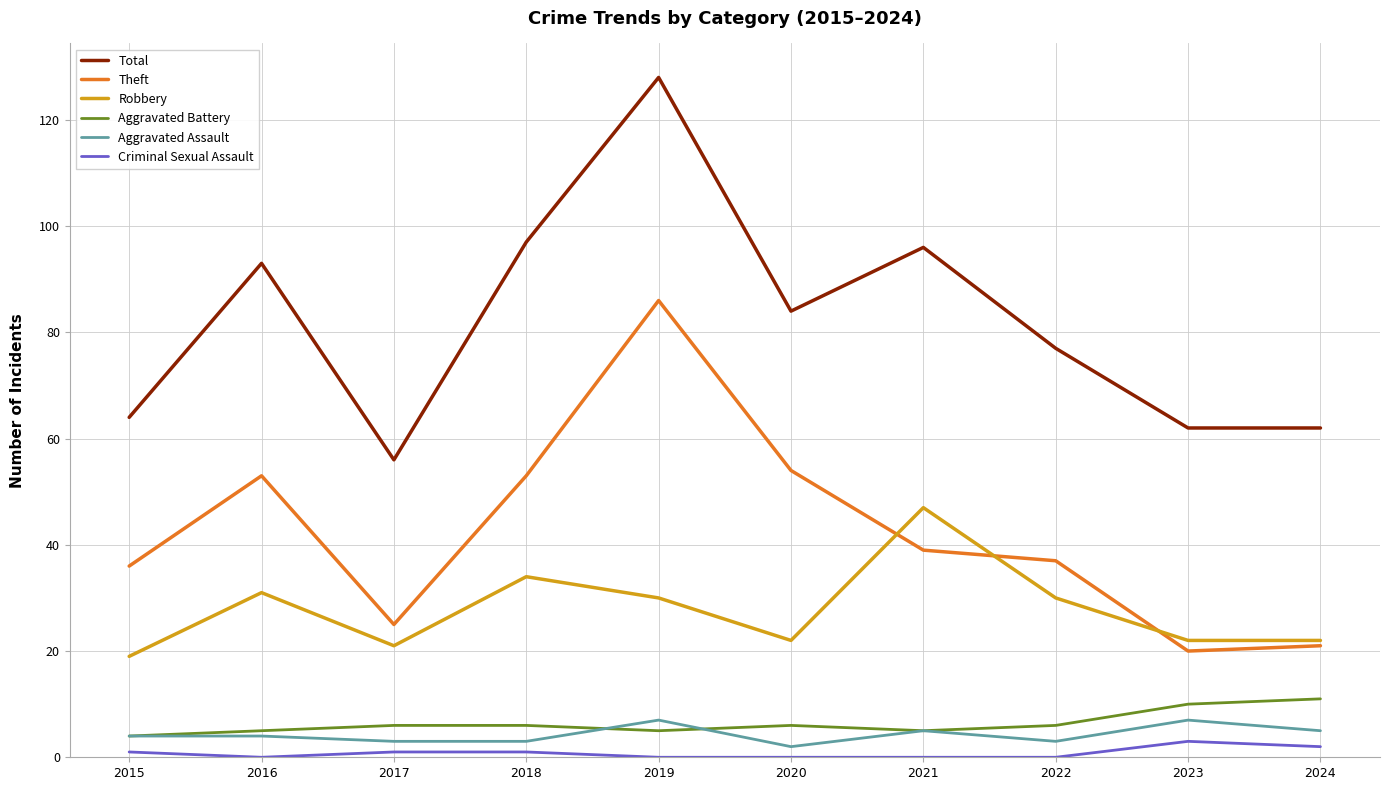

True or false: Criminal Sexual Assault and Robbery cross at least once.

False